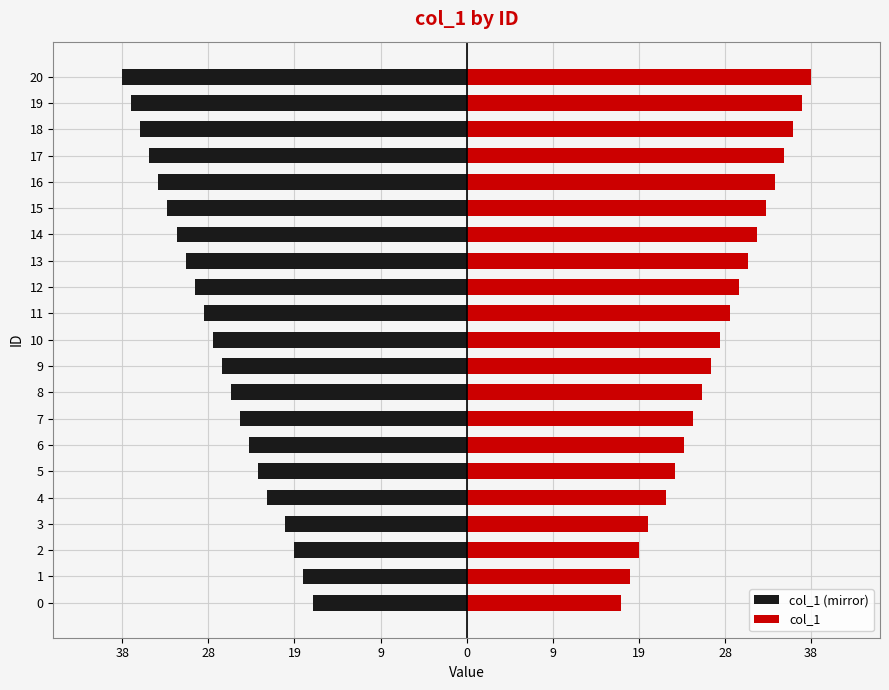

The value of col_1 (mirror) at 14 is -42. True or false?

False